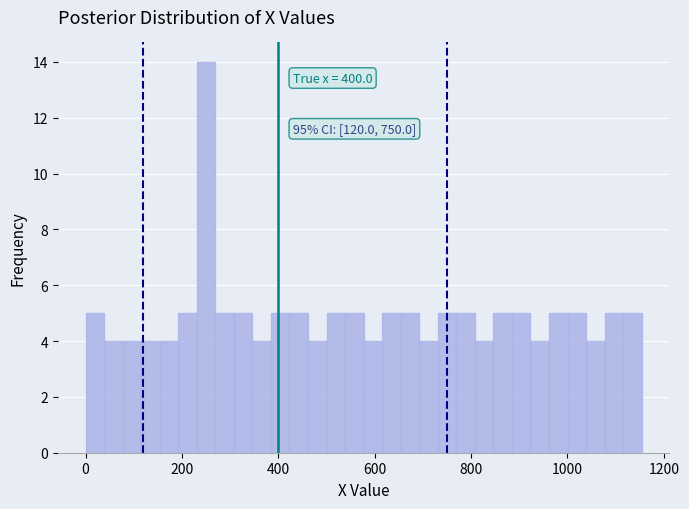

Around what value on the x-axis is the tallest bar? Give the approximate position of its centre, as read against the axis.

260